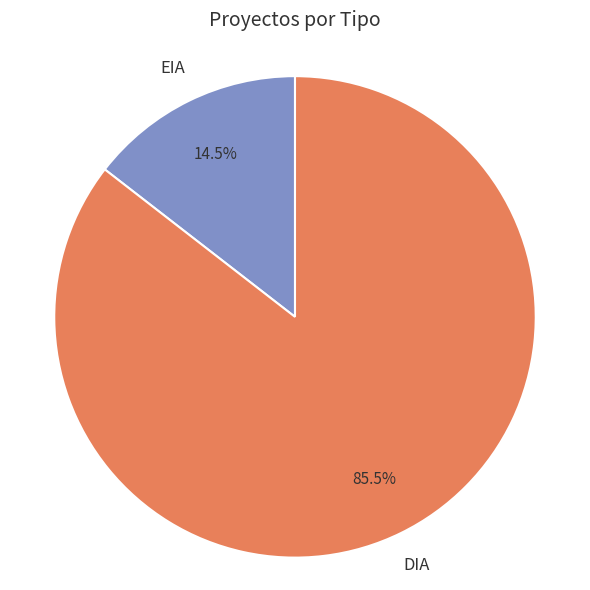

Approximately how many times larger is the value at DIA compared to EIA?

5.9